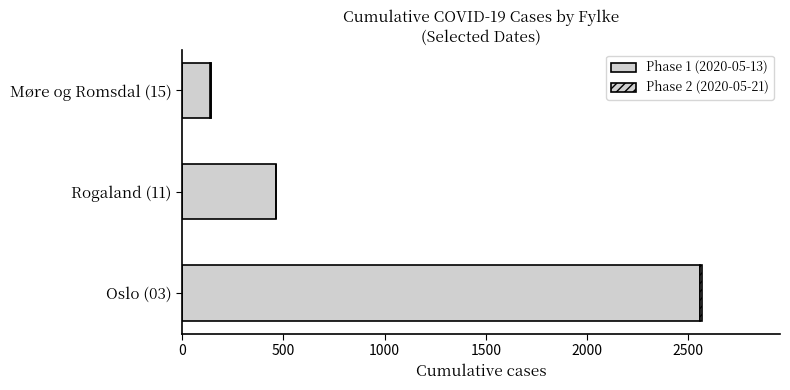

Count the Phase 1 (2020-05-13) values in the range 140 to 2560.

3